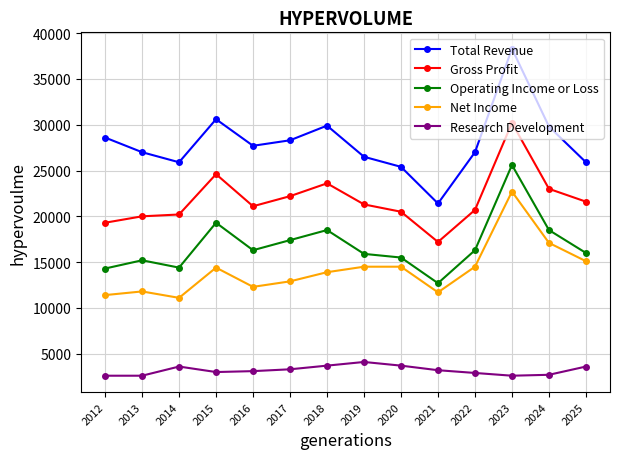

At how many categories does at least one series exceed 33764?

1